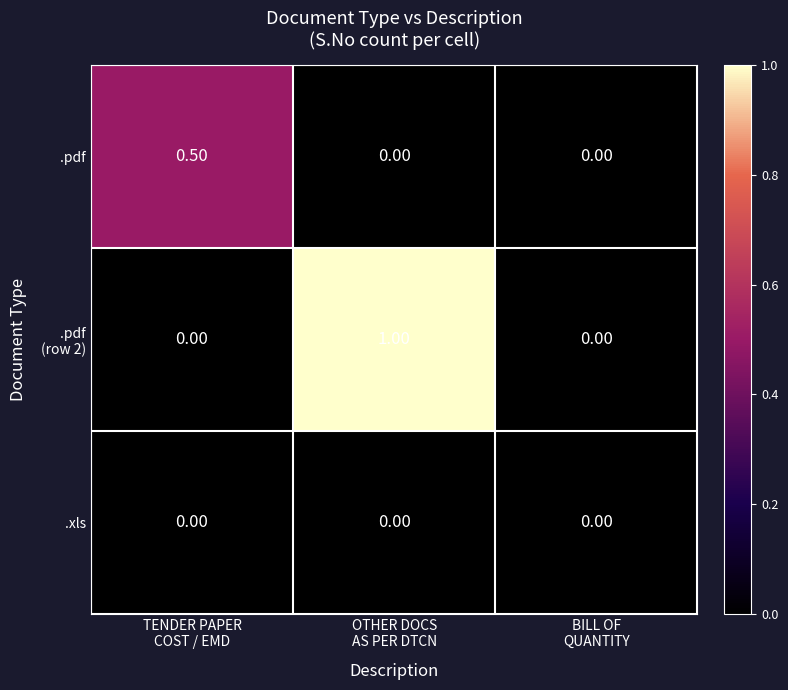

What is the sum of all .pdf values?

0.5